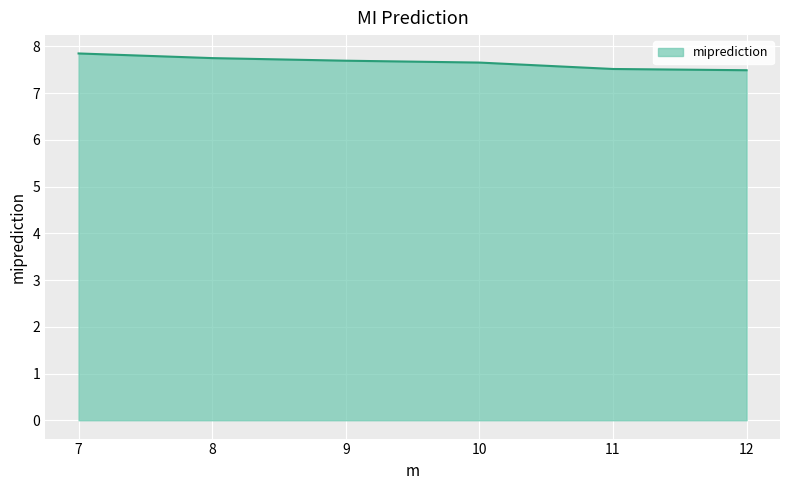

How many series are shown in this chart?

1